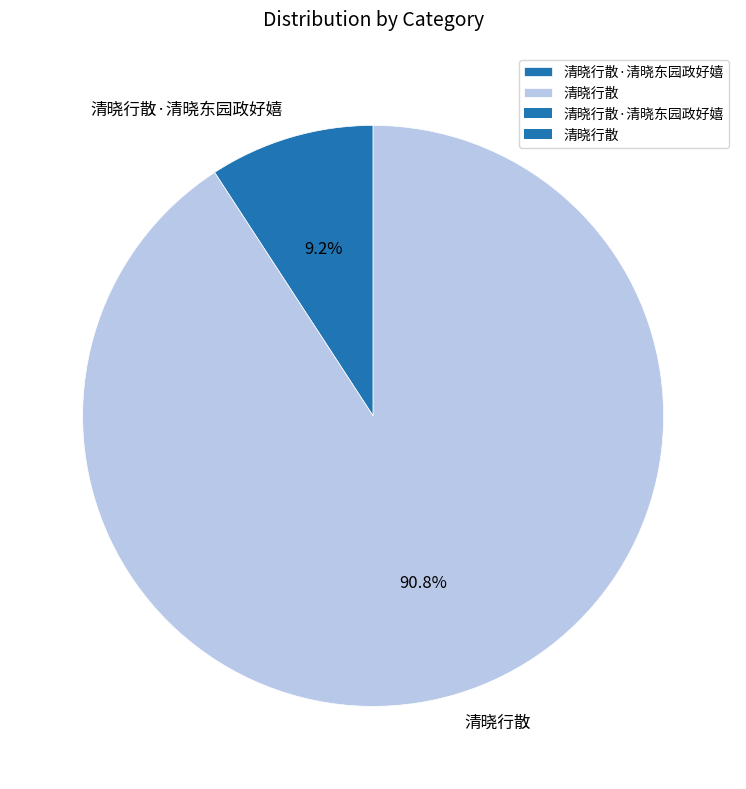

Count the number of slices in the pie.

2